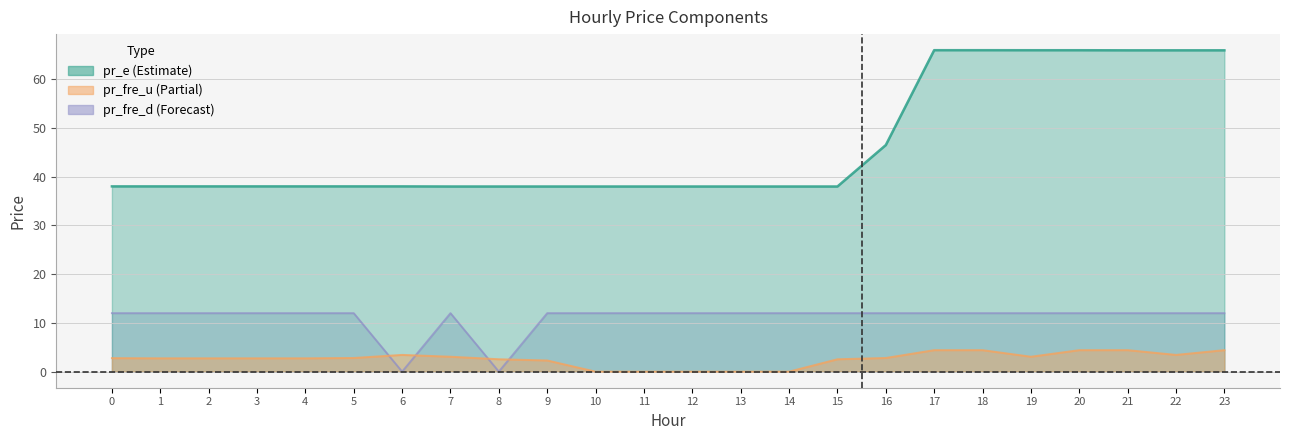

Which series changed the most between 15 and 23?

pr_e